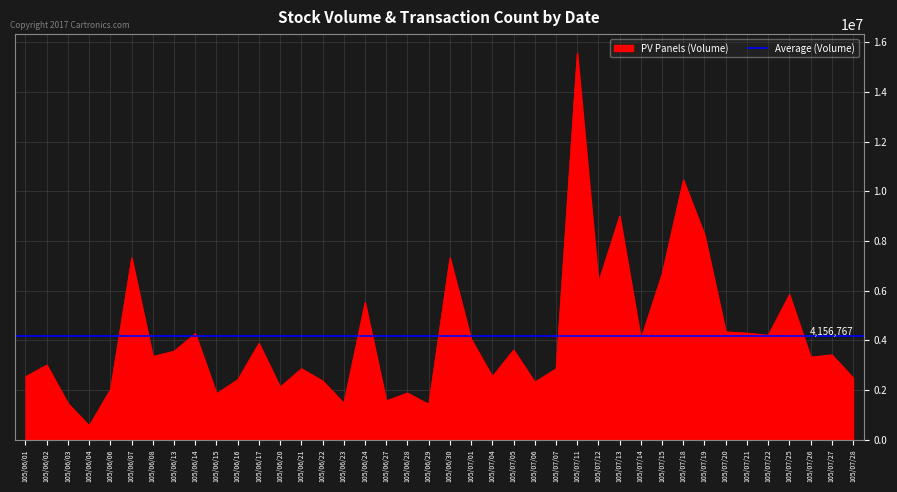

Read the value at 105/07/06.

2316205